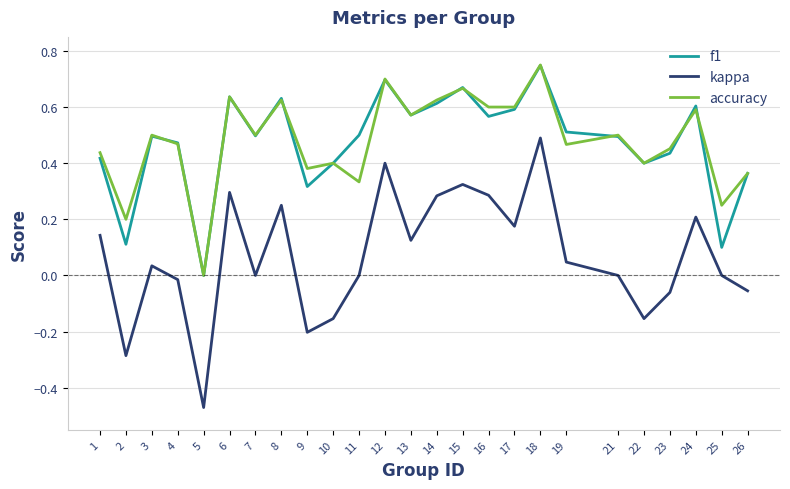

Which category has the highest value across all series?

18